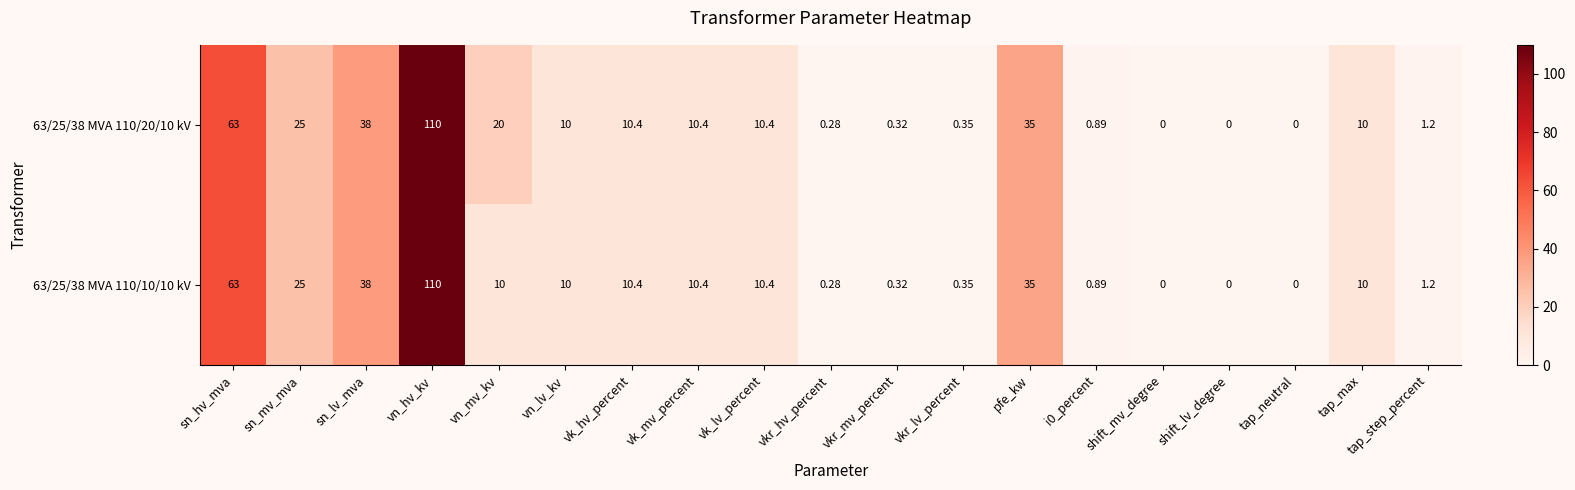

At which label is 63/25/38 MVA 110/10/10 kV closest to 55?

sn_hv_mva